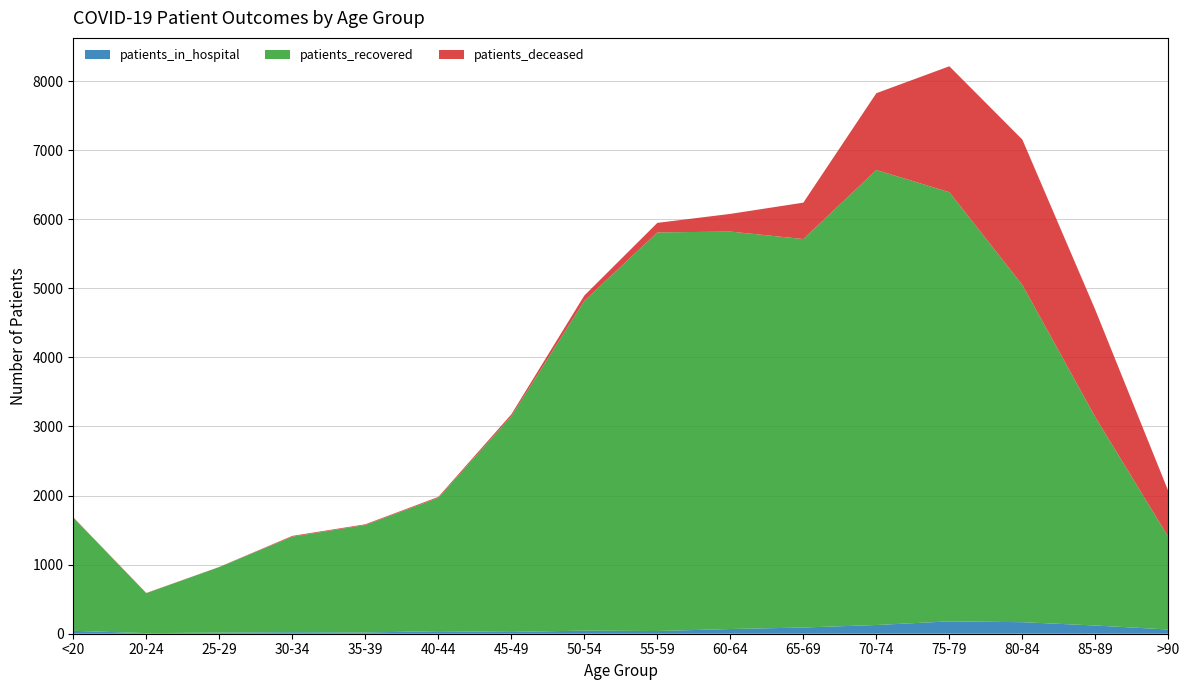

Reading left to right, list all the values displayed in this chart.

patients_in_hospital: 42	9	16	22	18	37	26	45	39	68	90	126	179	167	119	61
patients_recovered: 1638	578	949	1383	1556	1930	3121	4773	5770	5753	5623	6587	6212	4882	3015	1340
patients_deceased: 6	3	2	11	10	13	28	77	138	256	527	1111	1823	2104	1552	662